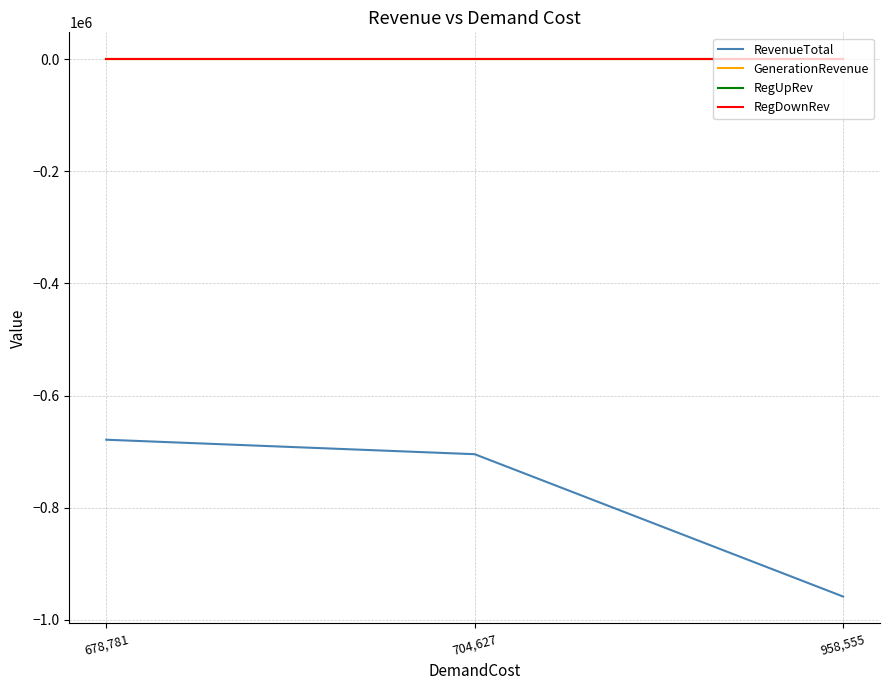

At which category is the sum across all series the highest?

678,781